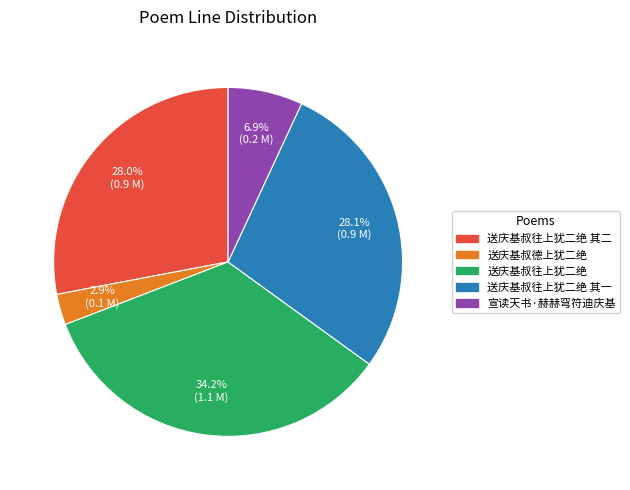

Is the sum of 送庆基叔往上犹二绝 and 送庆基叔往上犹二绝 其一 greater than half?

Yes